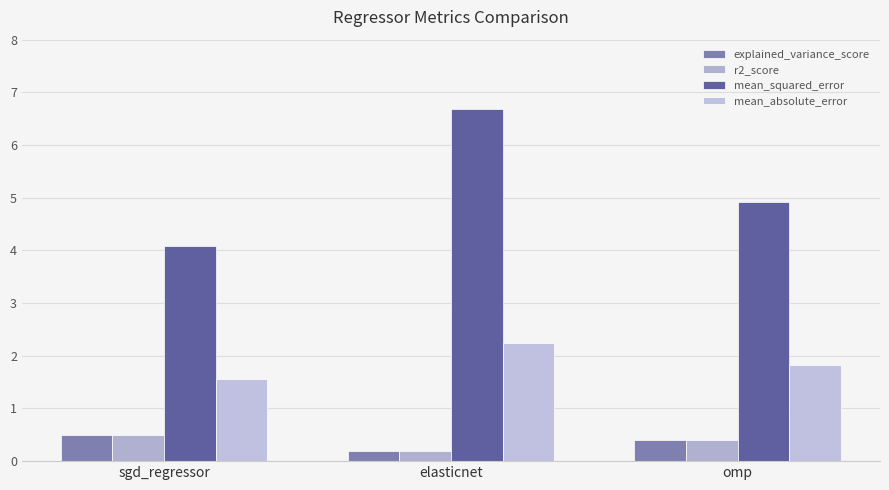

What position from the left is sgd_regressor?

1